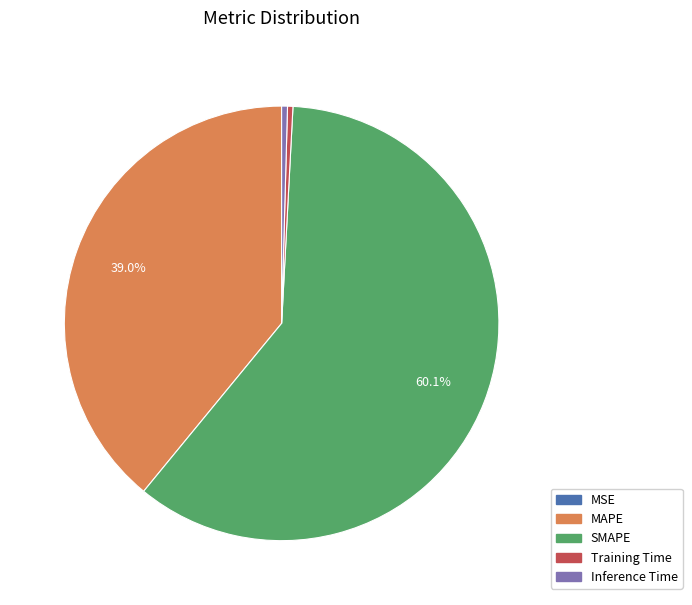

To the nearest percent, what is the combined percentage of Inference Time and Training Time?

1%